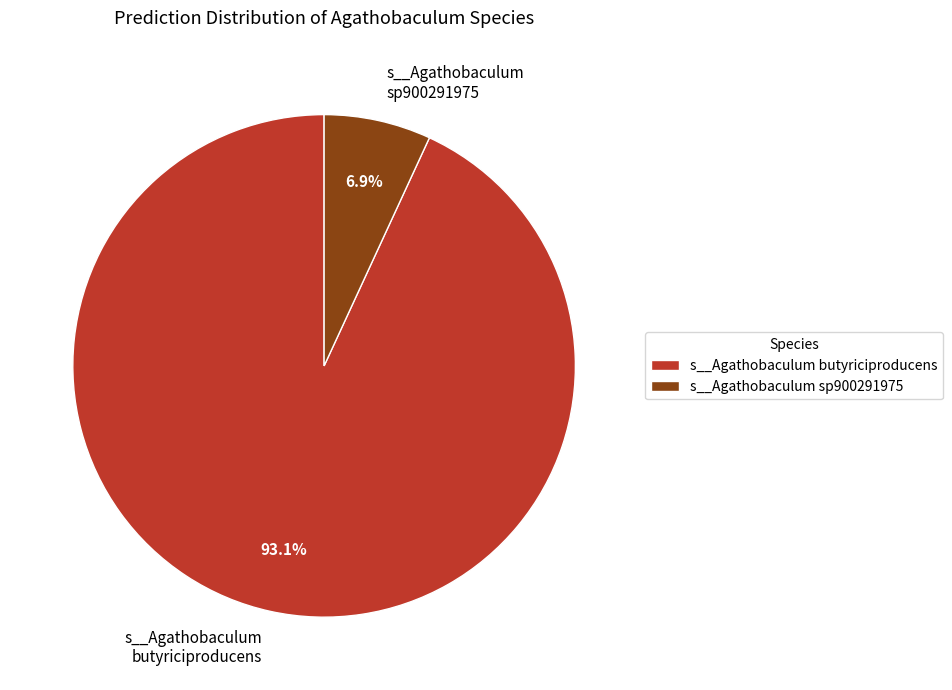

Which category has the biggest portion of the pie?

s__Agathobaculum butyriciproducens